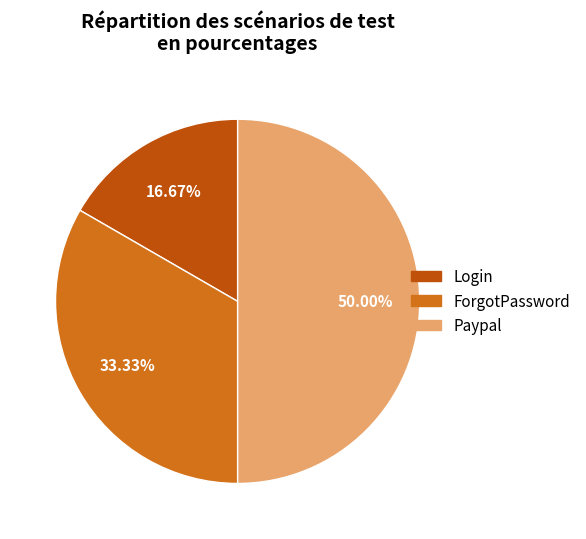

What is the smallest slice in the pie chart?

Login